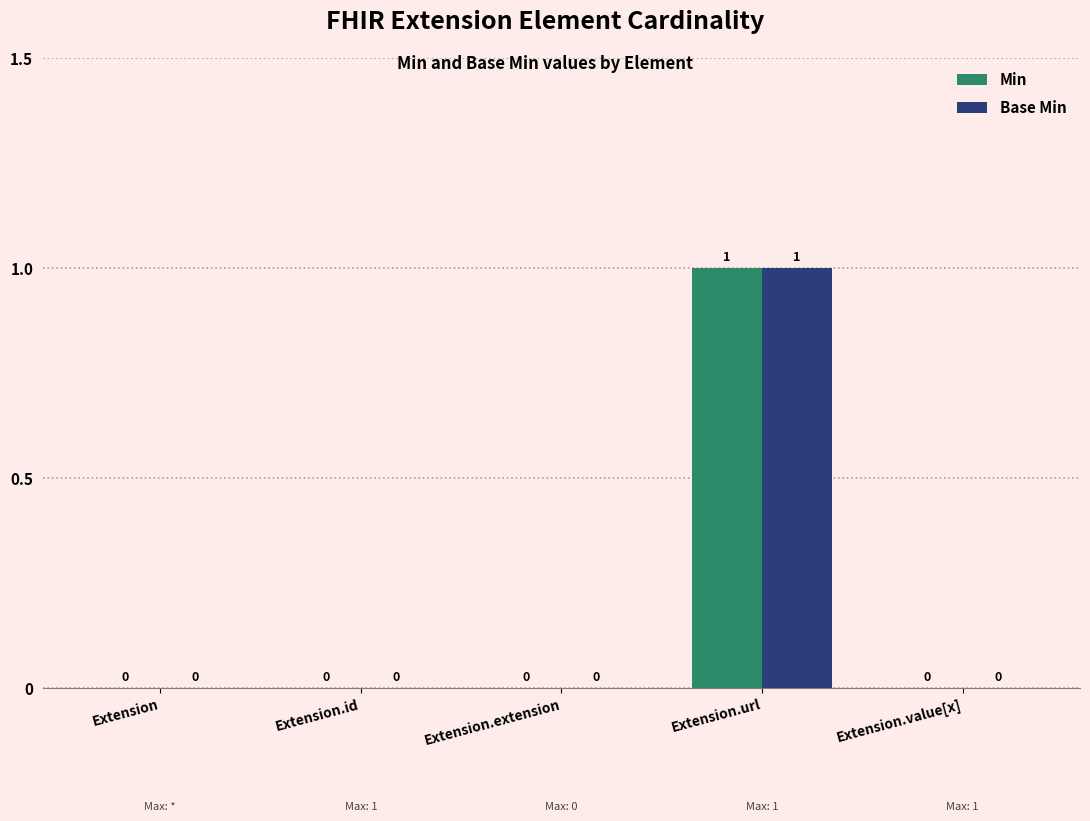

Which label corresponds to the largest value in the chart?

Extension.url